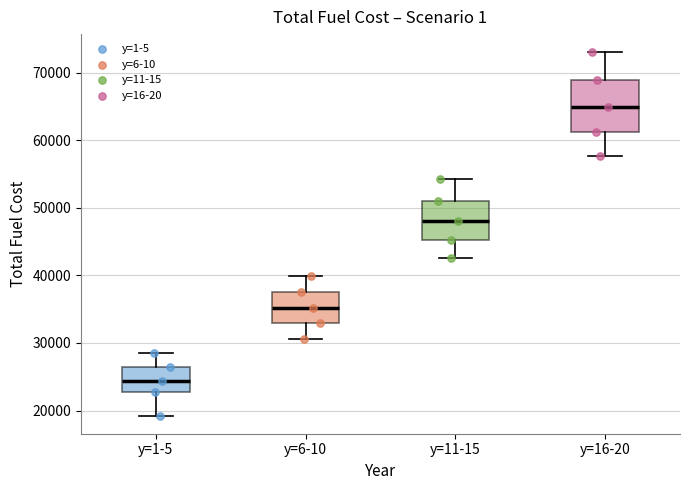

Which box has the highest median line?

y=16-20